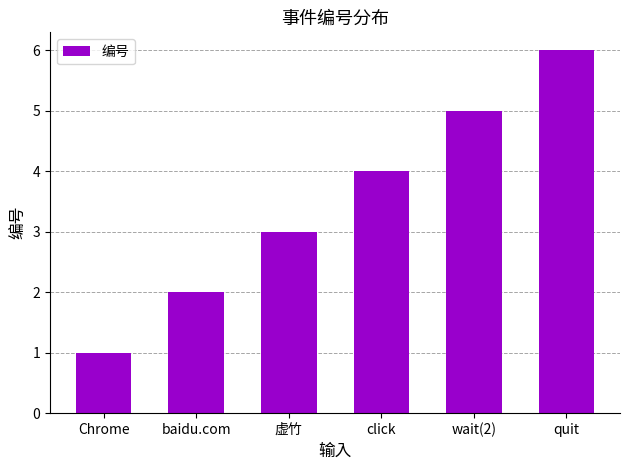

Is it true that the value at quit is 6?

True